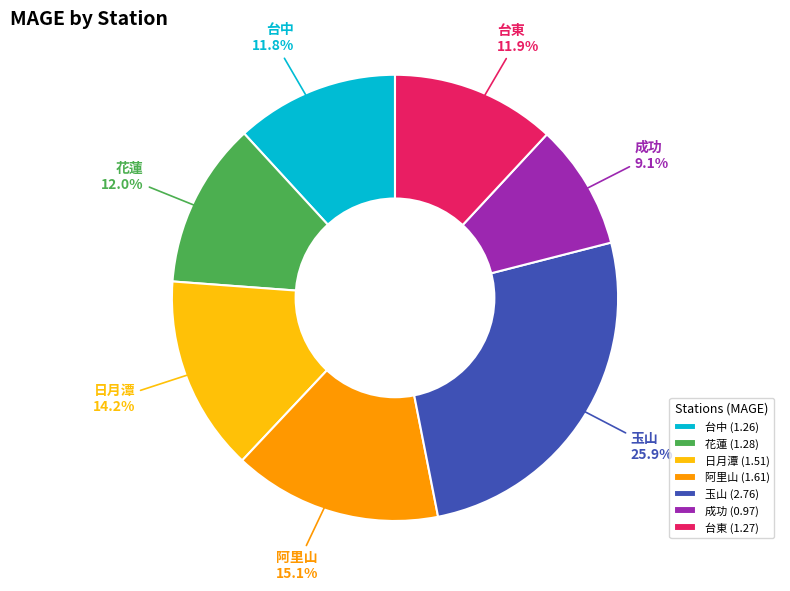

To the nearest percent, what is the average slice percentage?

14%